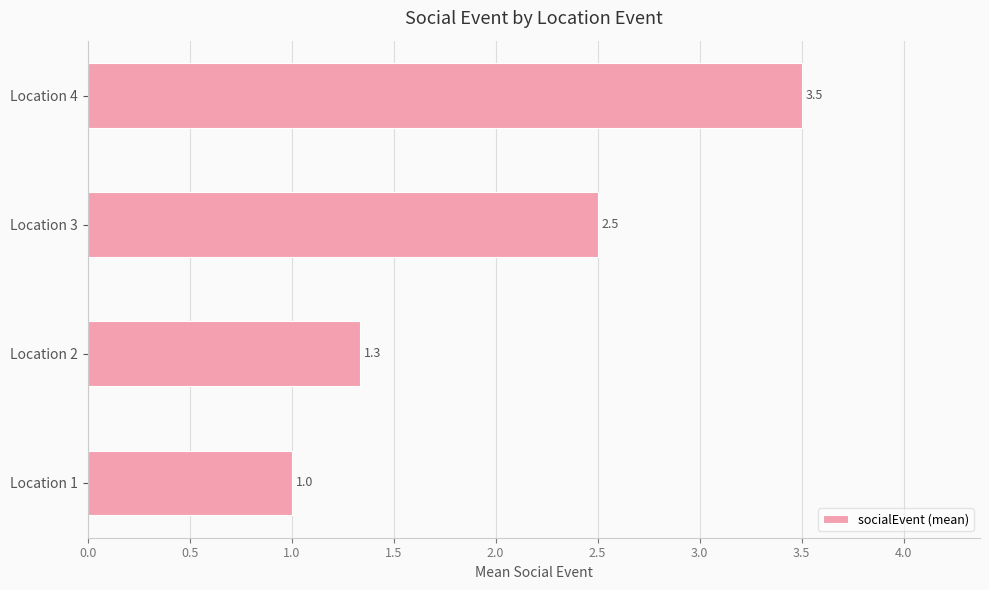

How many values are between 1 and 3?

3